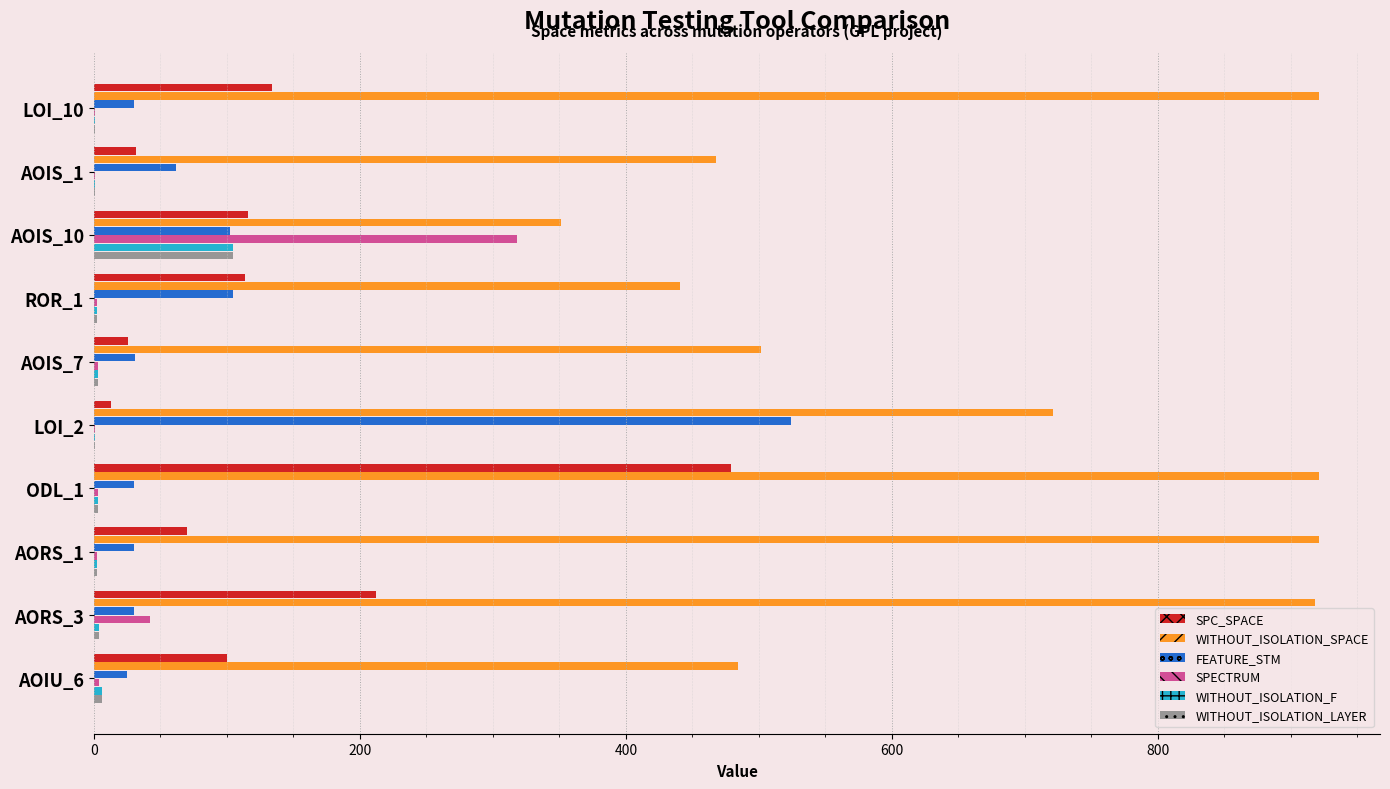

At which label is FEATURE_STM closest to 274?

ROR_1